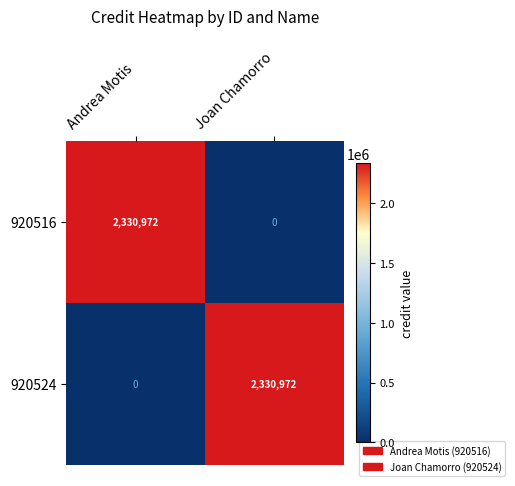

How many categories are shown in the chart?

2